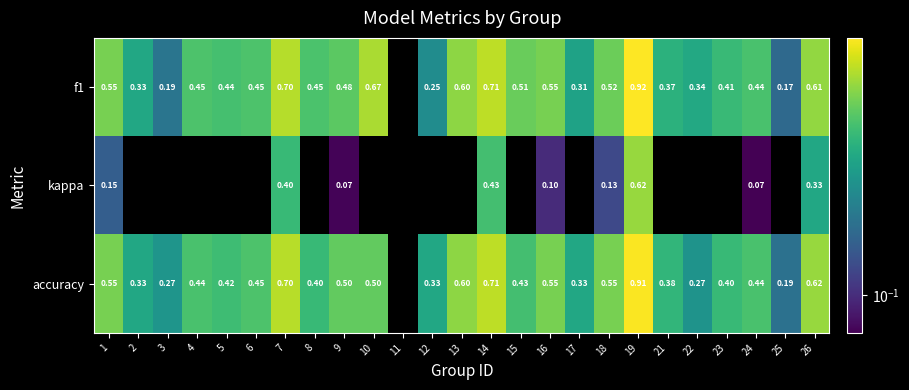

Is the value of accuracy at 21 greater than the value of f1 at 24?

No